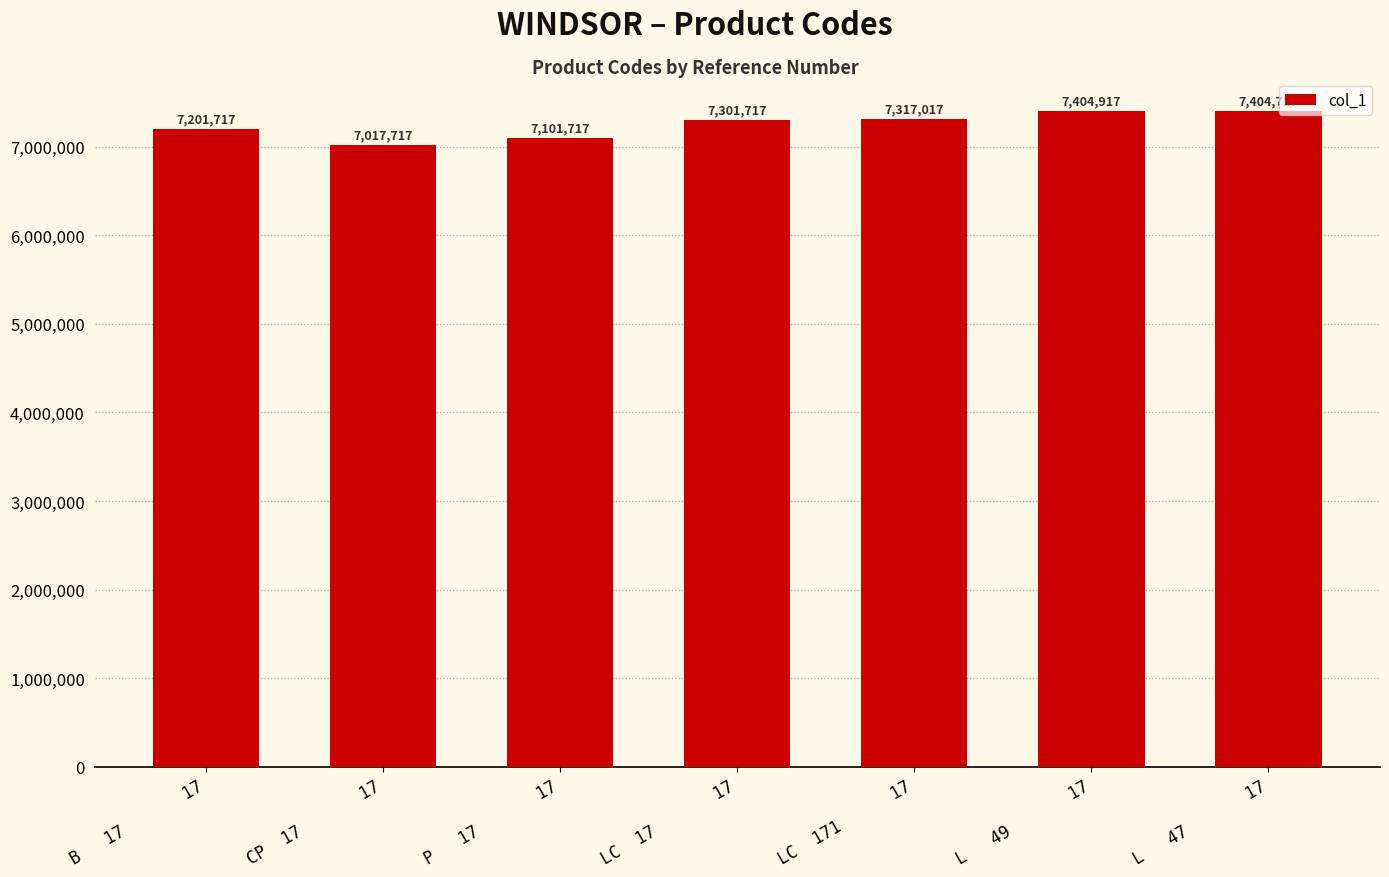

What is the difference between the second highest and minimum values?

387000